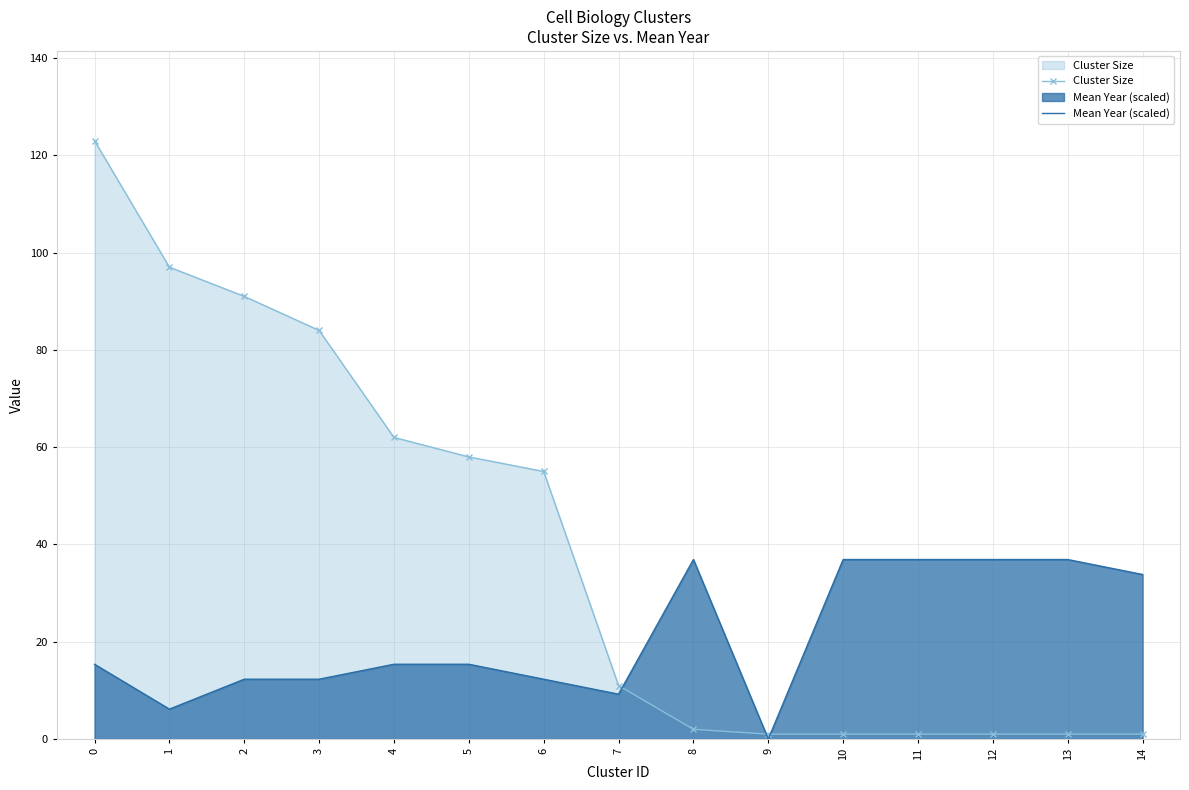

True or false: Mean Year (scaled) and Cluster Size intersect in this chart.

True